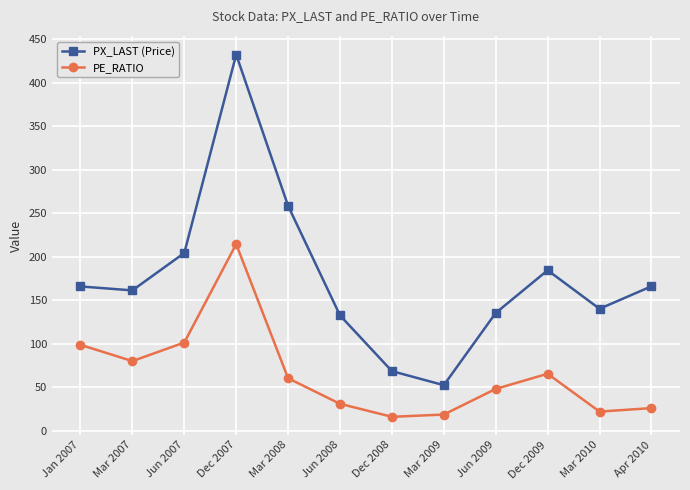

What is the value of the PX_LAST (Price) point at the 2nd from the left?

161.2